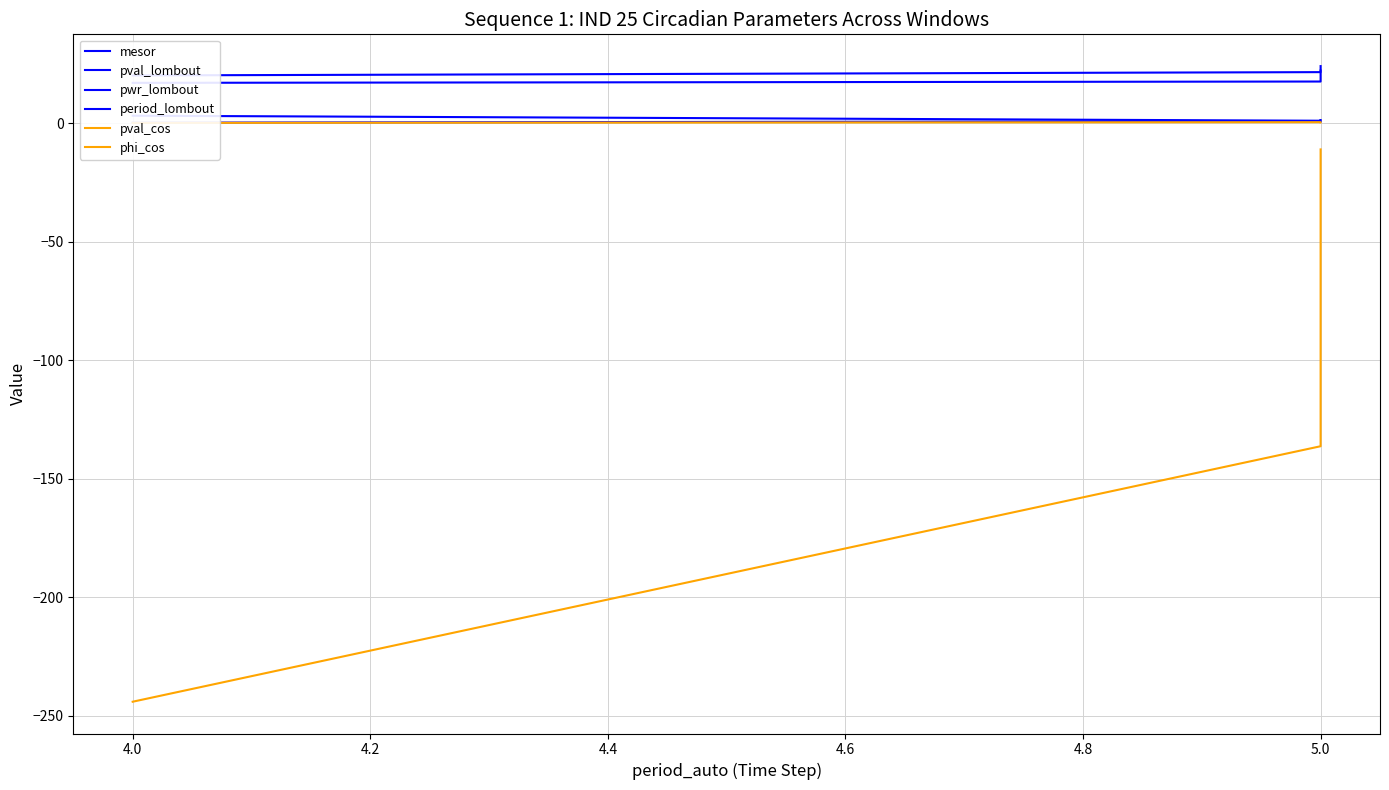

Rank the series by their maximum value, from highest to lowest.

period_lombout, mesor, pwr_lombout, pval_lombout, pval_cos, phi_cos